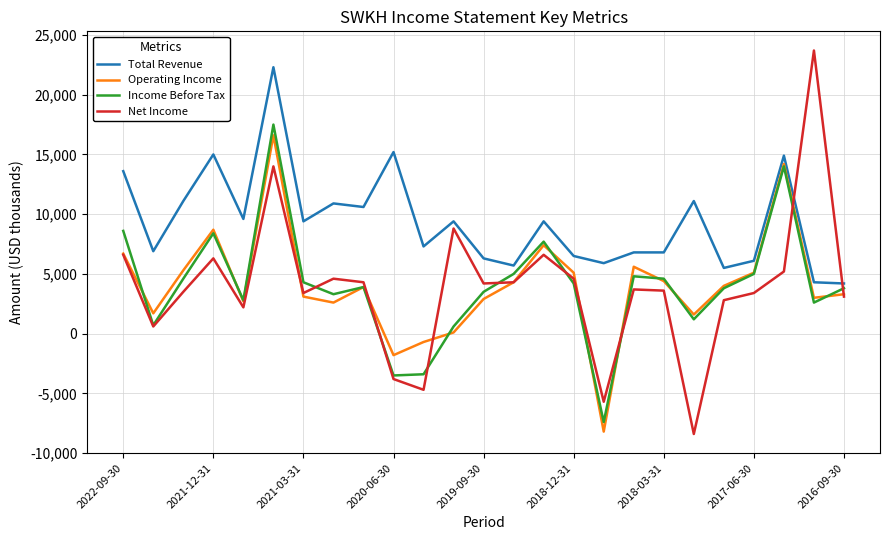

Which series has the largest total across all categories?

Total Revenue